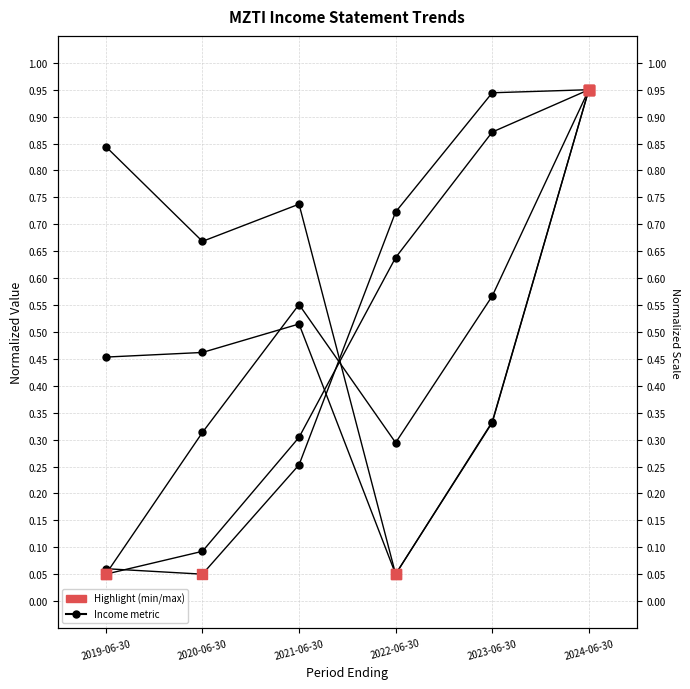

Which series reaches the maximum Y coordinate?

Total Revenue